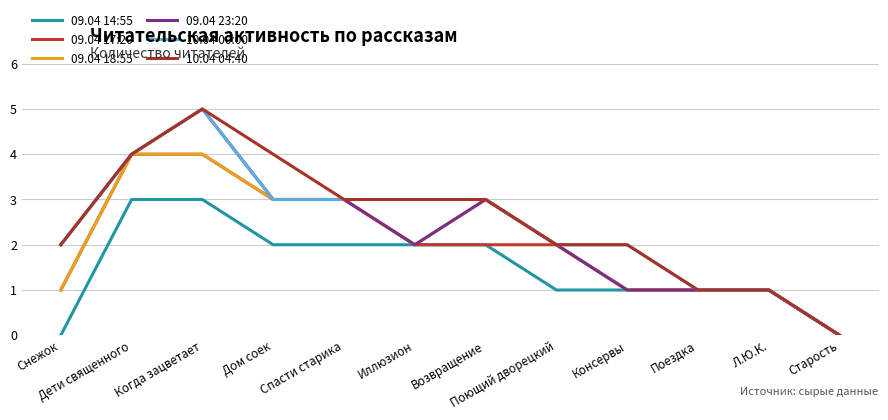

At which category does the chart reach its peak across all series?

Когда зацветает